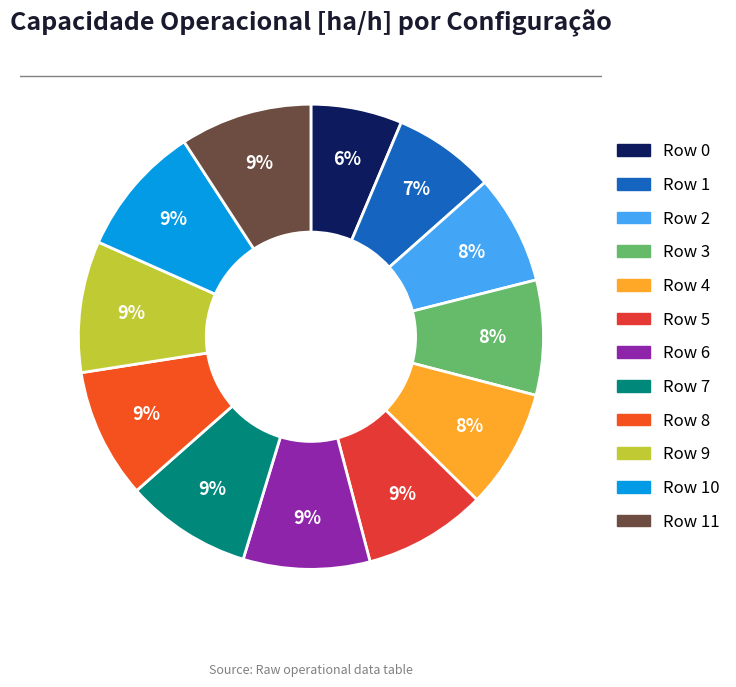

Does any single category account for the majority?

No